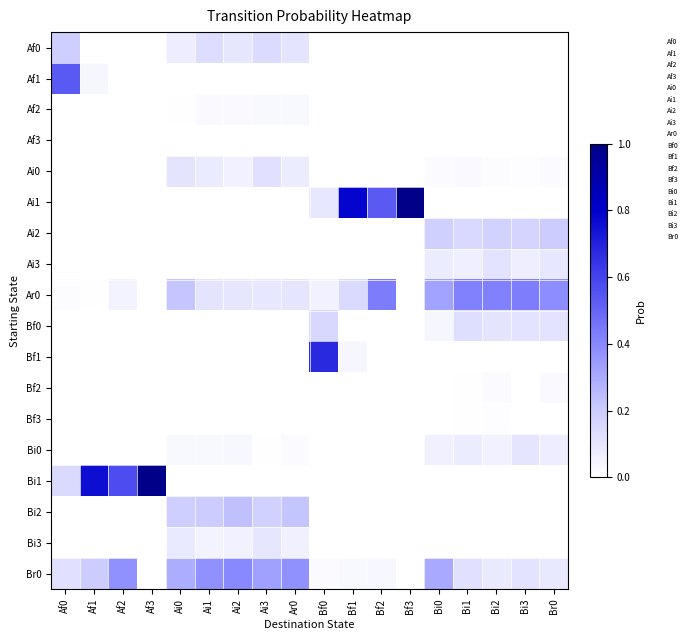

At Ai3, list the series in order from largest to smallest.

Br0, Bi2, Af0, Ai0, Bi3, Ar0, Af2, Bi0, Af1, Af3, Ai1, Ai2, Ai3, Bf0, Bf1, Bf2, Bf3, Bi1